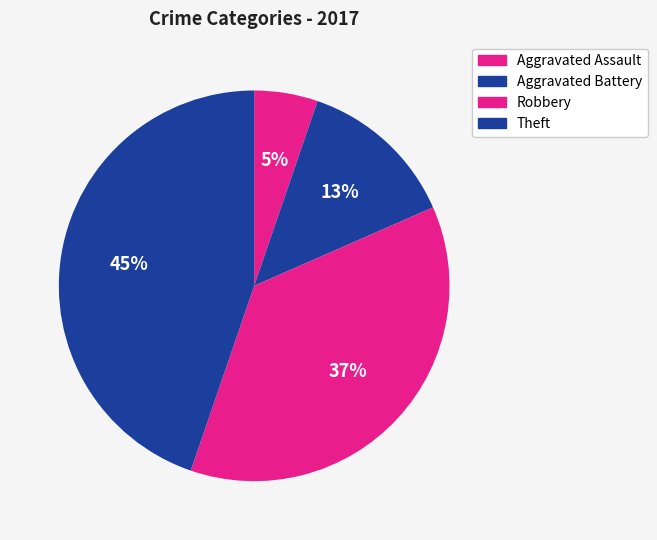

Combined, do Aggravated Assault and Theft account for over 50%?

No